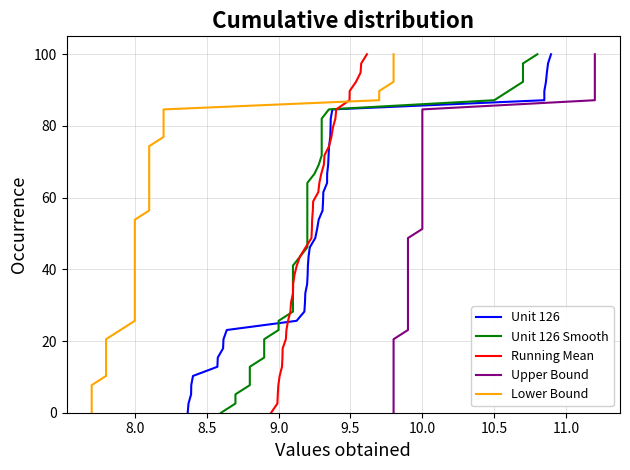

What is the maximum value for Running Mean?

100.0